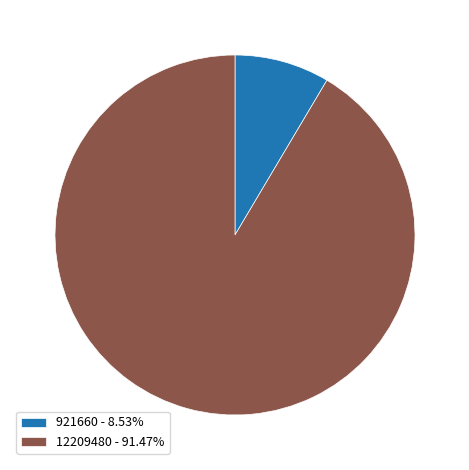

Is there a majority slice in this chart?

Yes